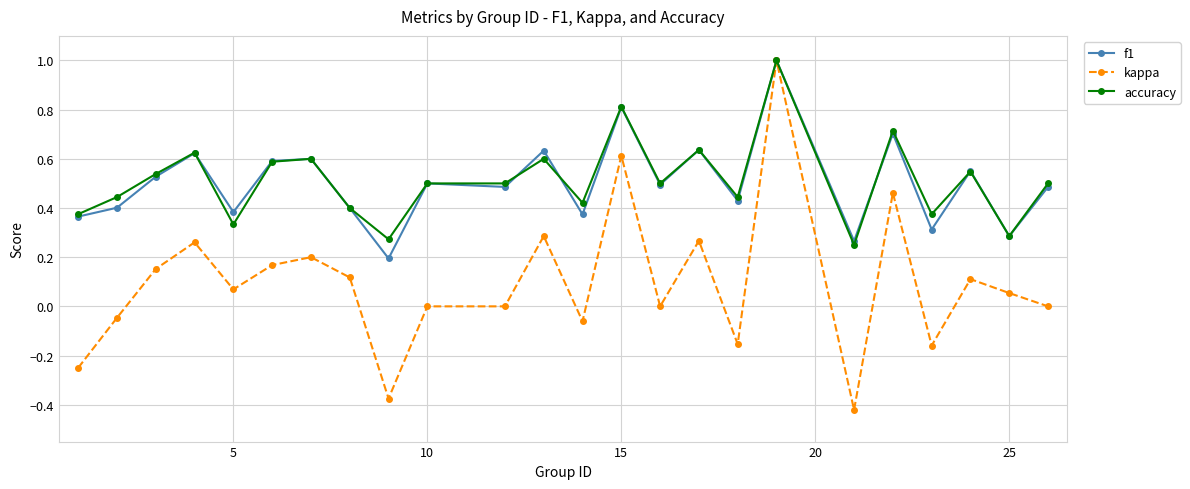

What is the greatest value displayed?

1.0